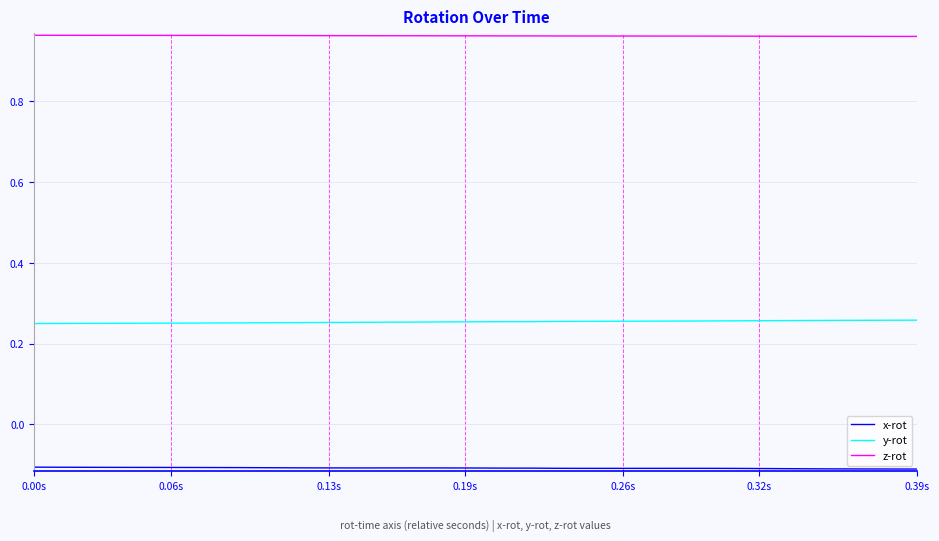

True or false: z-rot and y-rot cross at least once.

False